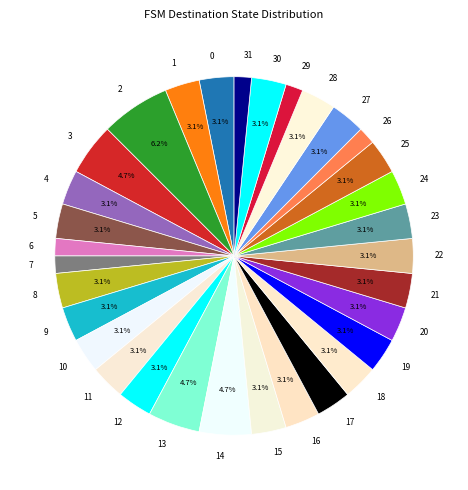

To the nearest percent, what is the difference between the largest and smallest slice percentages?

5%